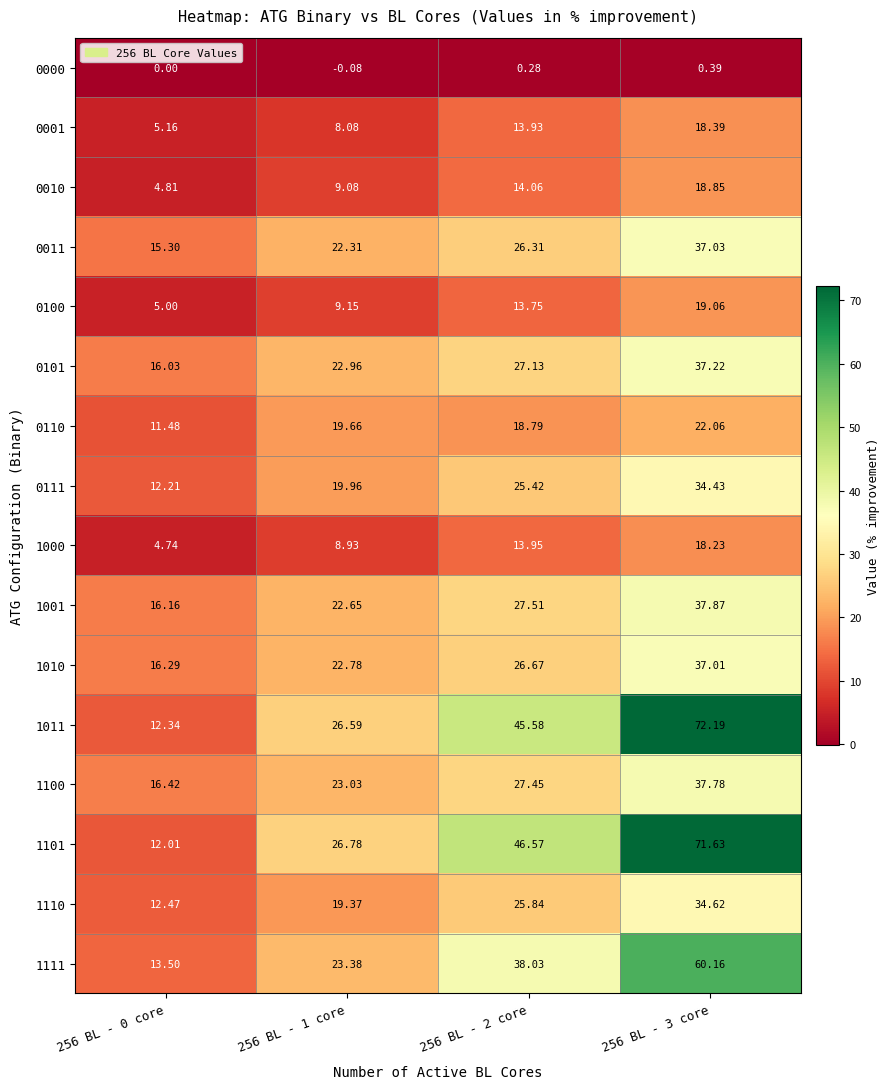

How many values in the 1000 series are below 13?

2